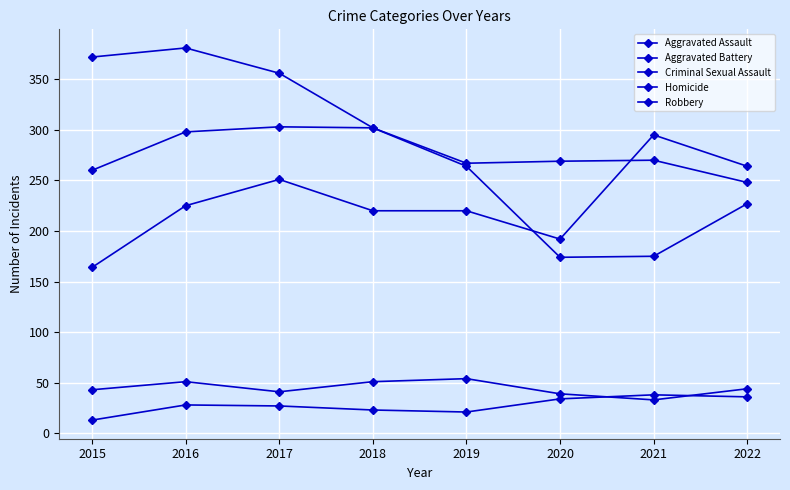

How many lines are shown in the chart?

5